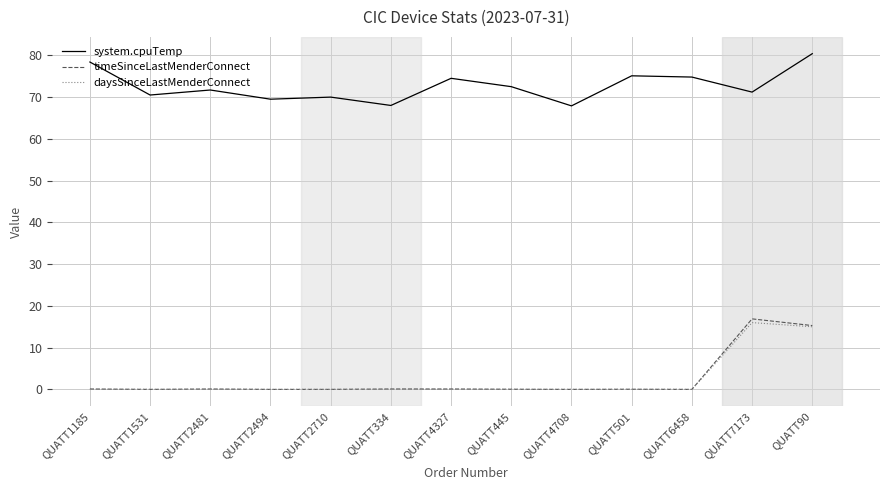

Which series changed the most between QUATT1185 and QUATT445?

system.cpuTemp